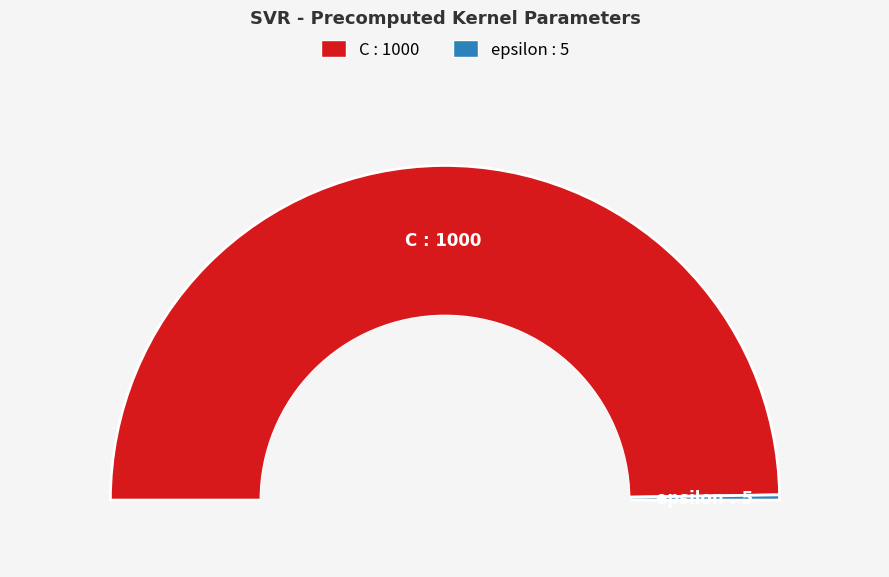

Does C account for over 50% of the chart?

Yes